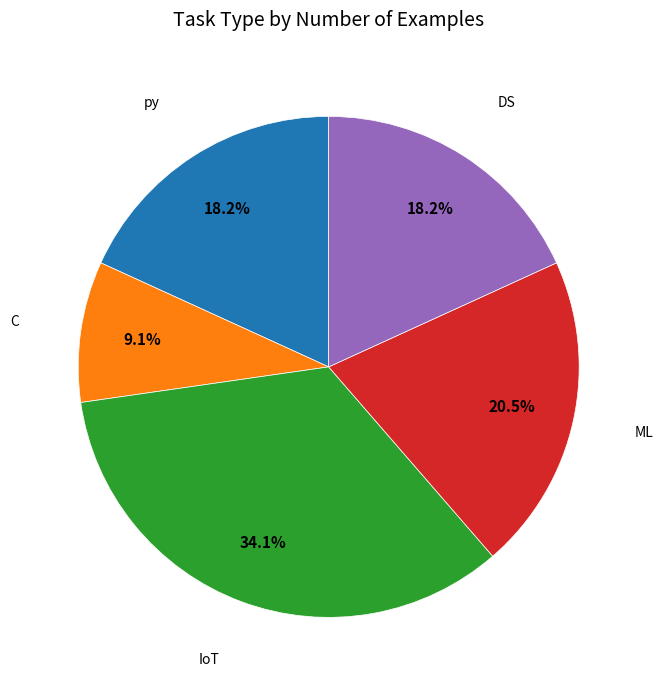

To the nearest percent, what is the average slice percentage?

20%